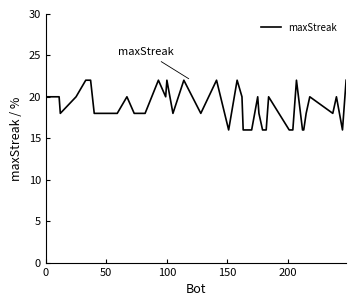

Reading left to right, transcribe all the data shown in this chart.

20	20	18	20	22	22	18	18	20	18	18	18	22	20	22	18	22	18	22	16	22	20	16	16	20	18	16	16	20	16	16	22	16	16	18	20	18	20	16	22